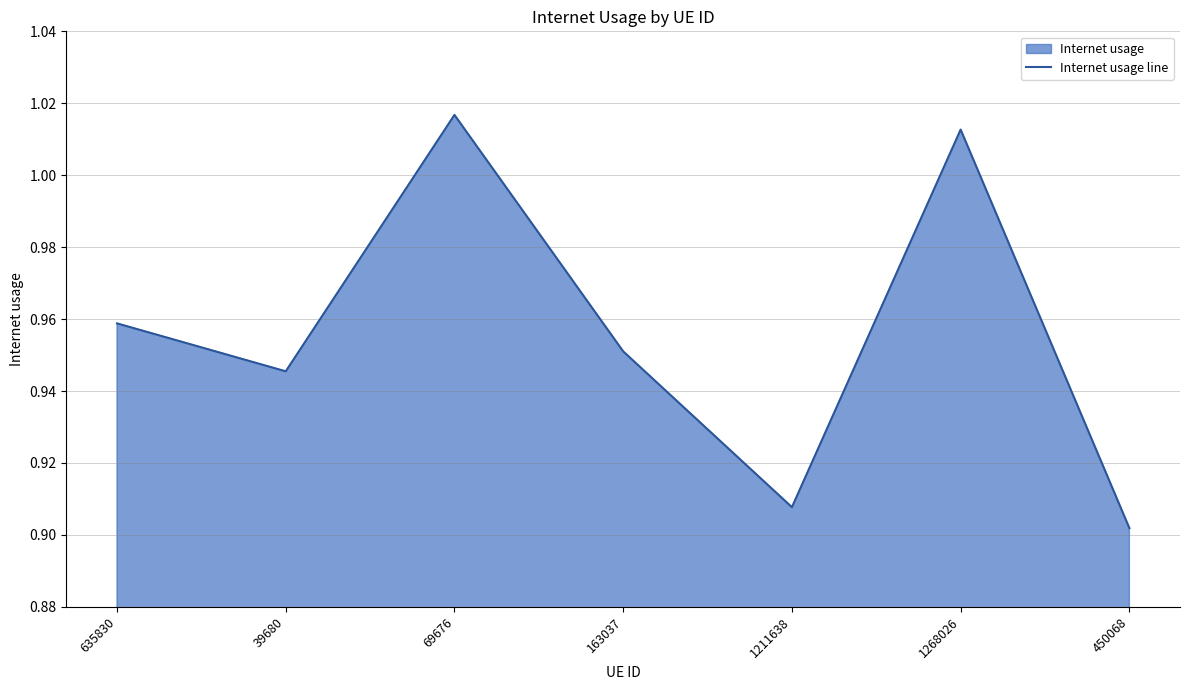

What is the greatest value displayed?

1.0